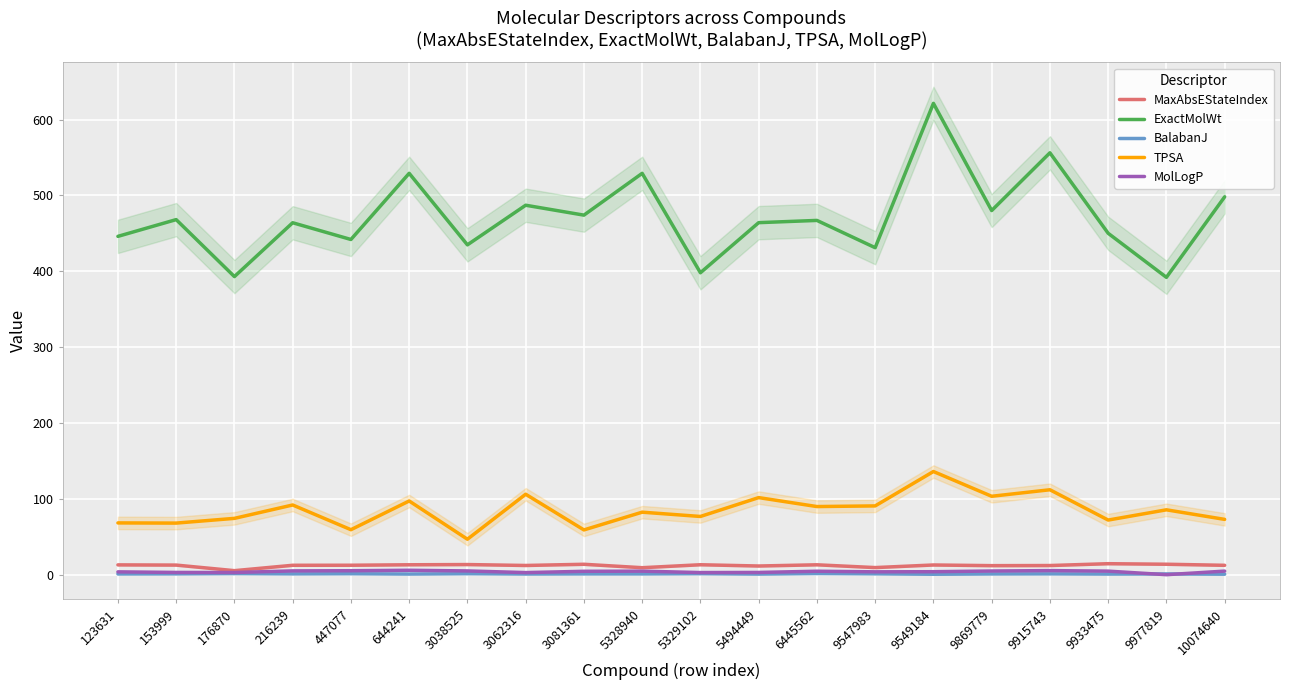

What is the spread (max minus min) of values at 5329102?

396.4